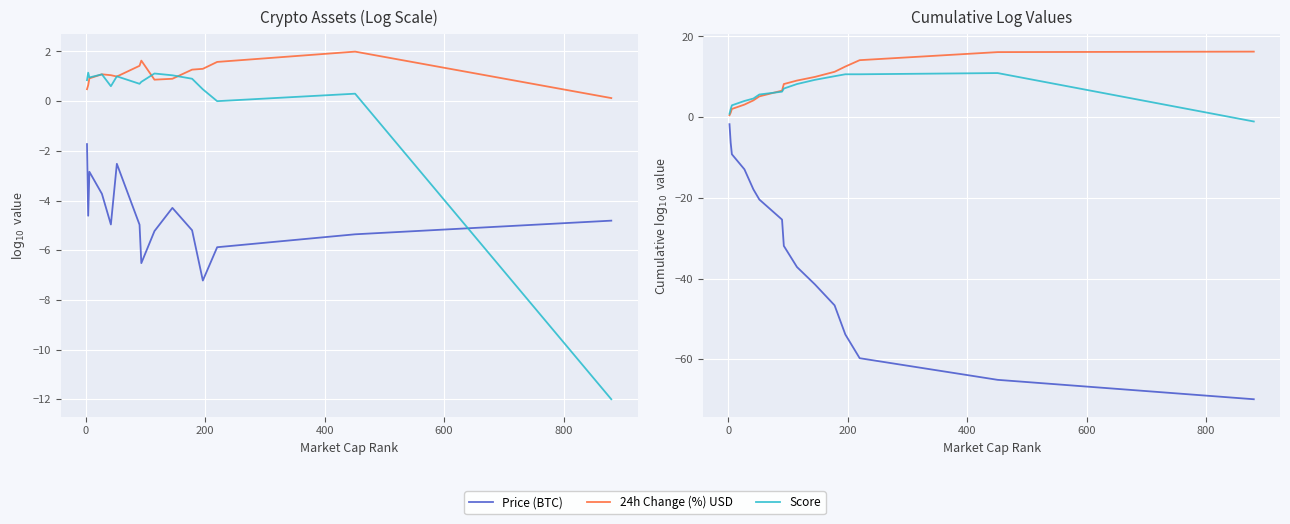

True or false: 24h Change (%) USD has a value of 17.9 at 9.

False